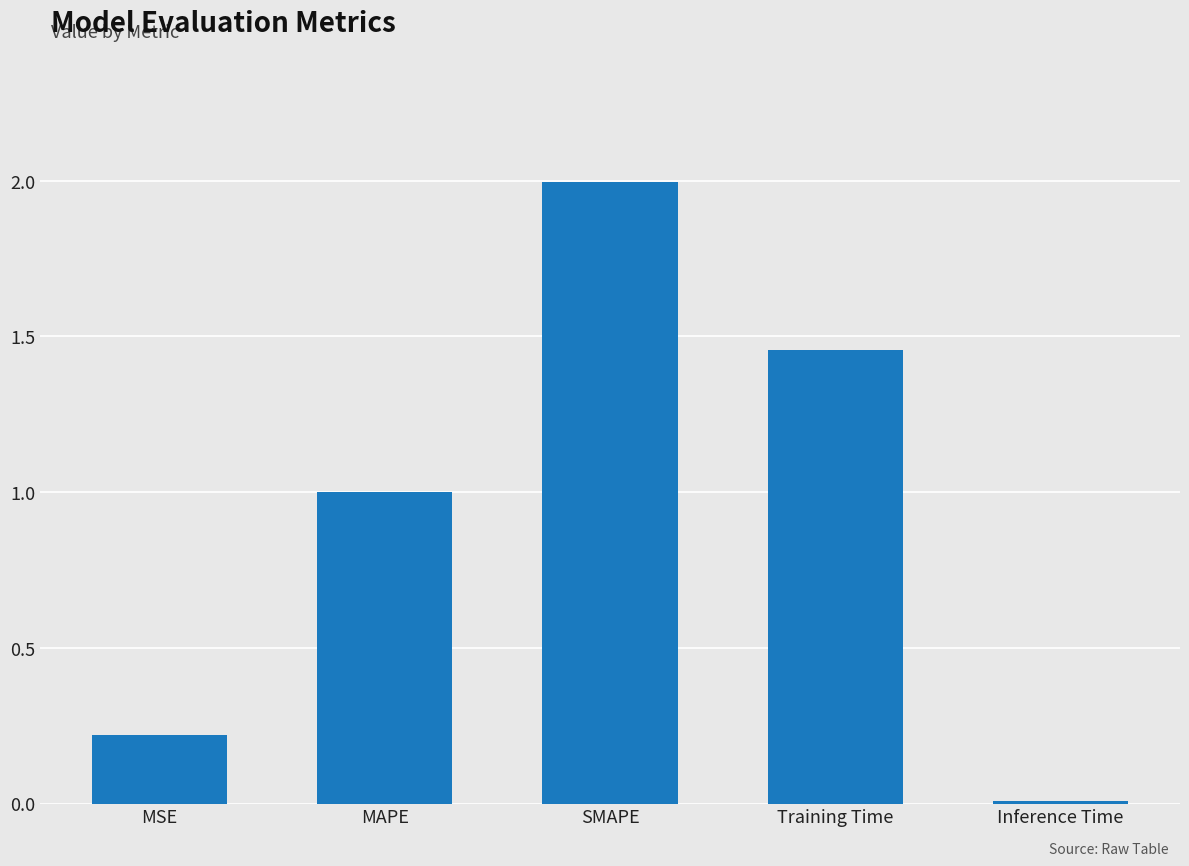

List the labels in order of value, largest first.

SMAPE, Training Time, MAPE, MSE, Inference Time